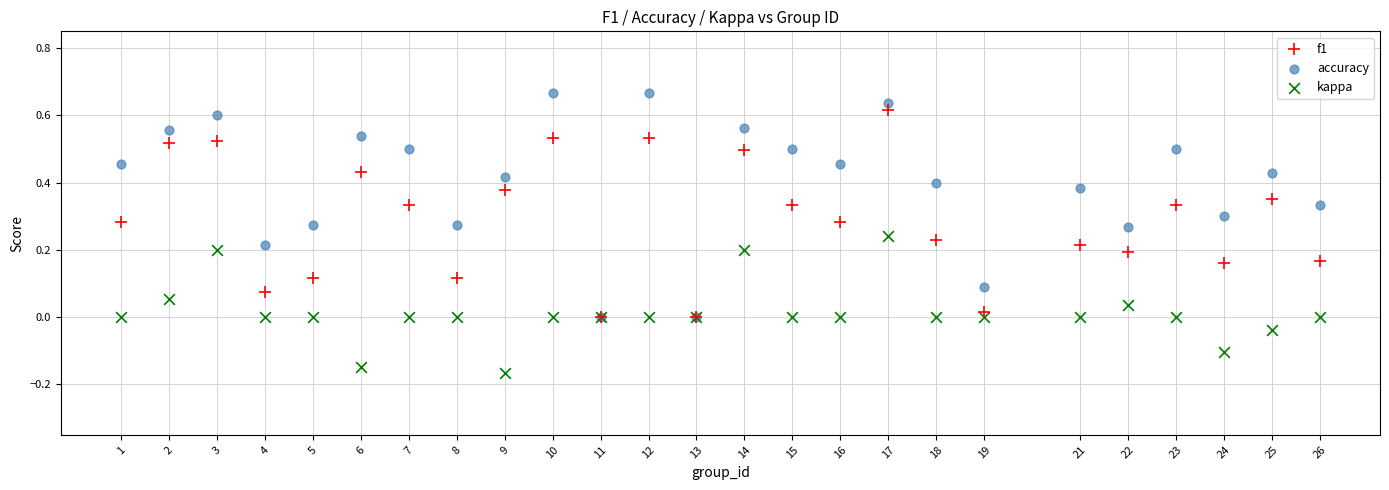

What are all the series names shown in the legend?

f1, accuracy, kappa